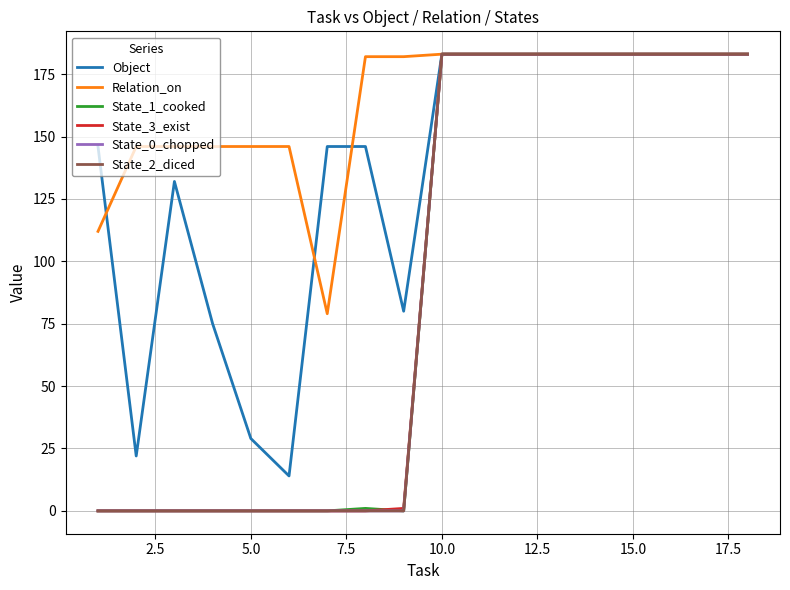

What is the sum of all State_0_chopped values?

1647